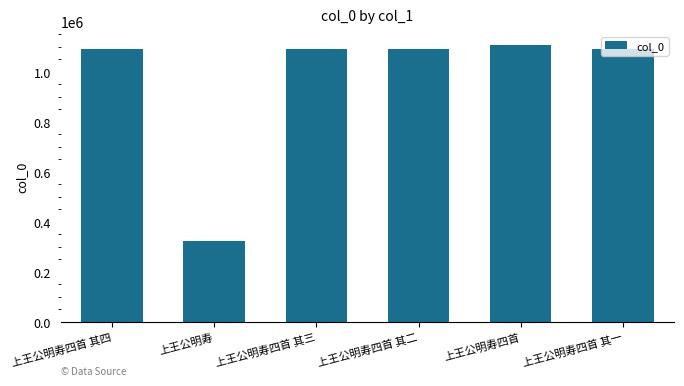

What is the ratio of the value at 上王公明寿四首 其一 to the value at 上王公明寿四首?

1.0